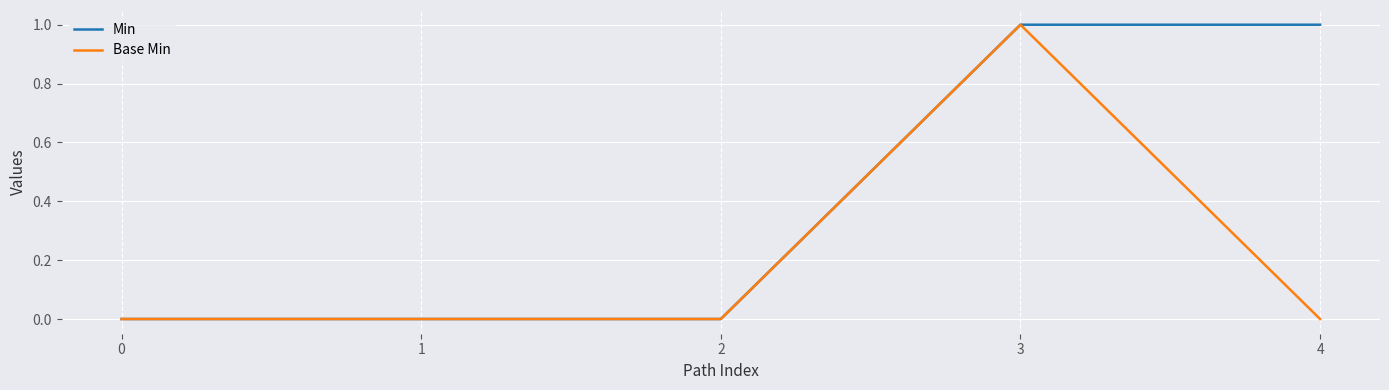

Reading left to right, what are all the values shown in this chart?

Min: 0=0	1=0	2=0	3=1	4=1
Base Min: 0=0	1=0	2=0	3=1	4=0